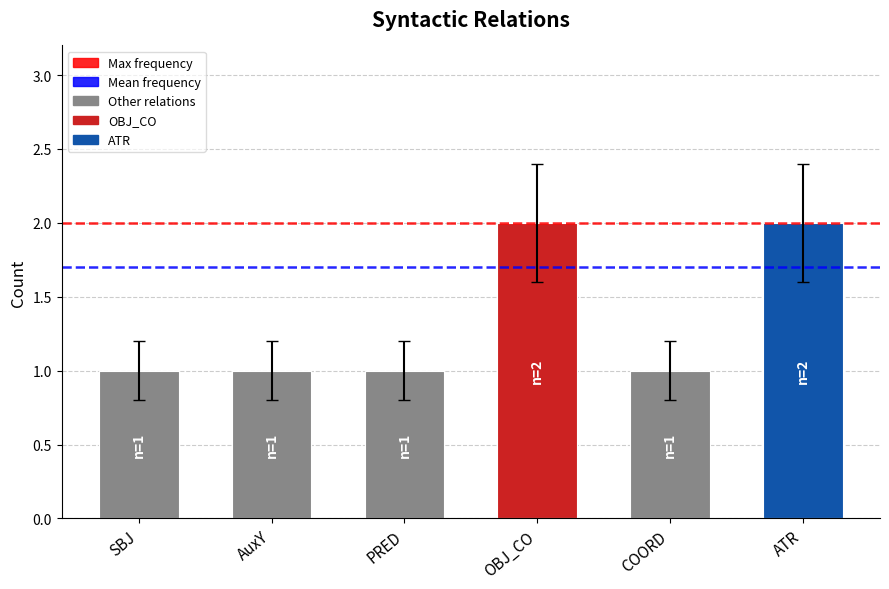

Reading left to right, extract all data points from this chart.

1	1	1	2	1	2